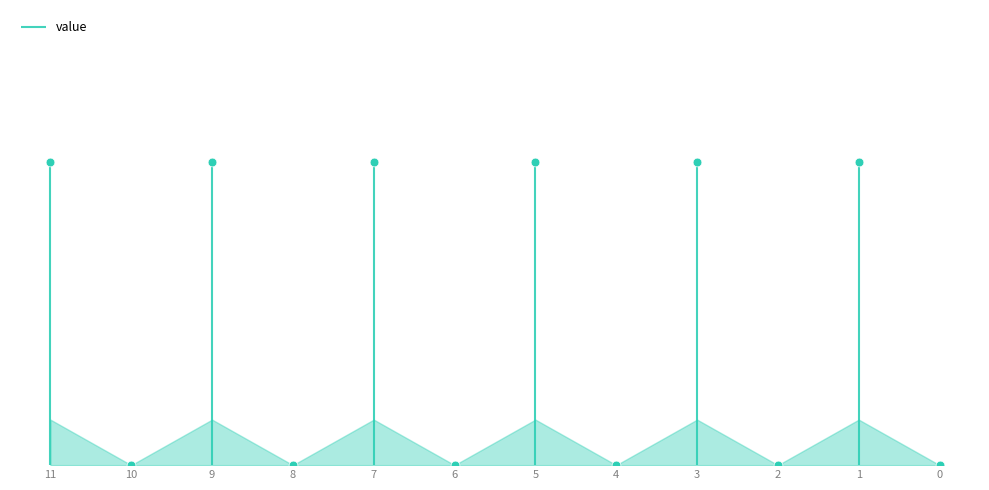

What is the ratio of the value at 9 to the value at 11?

1.0